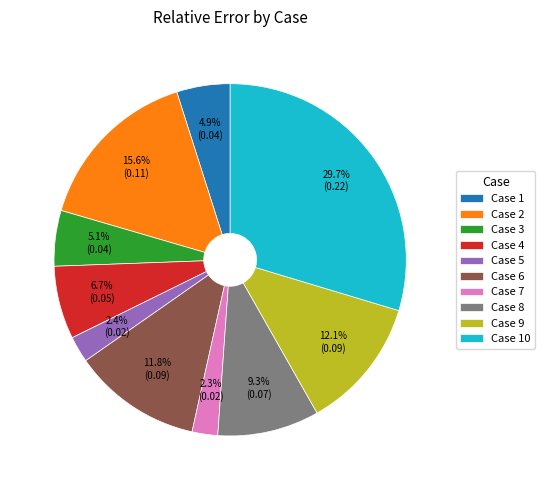

What is the total percentage of Case 1 and Case 10?

34.6%